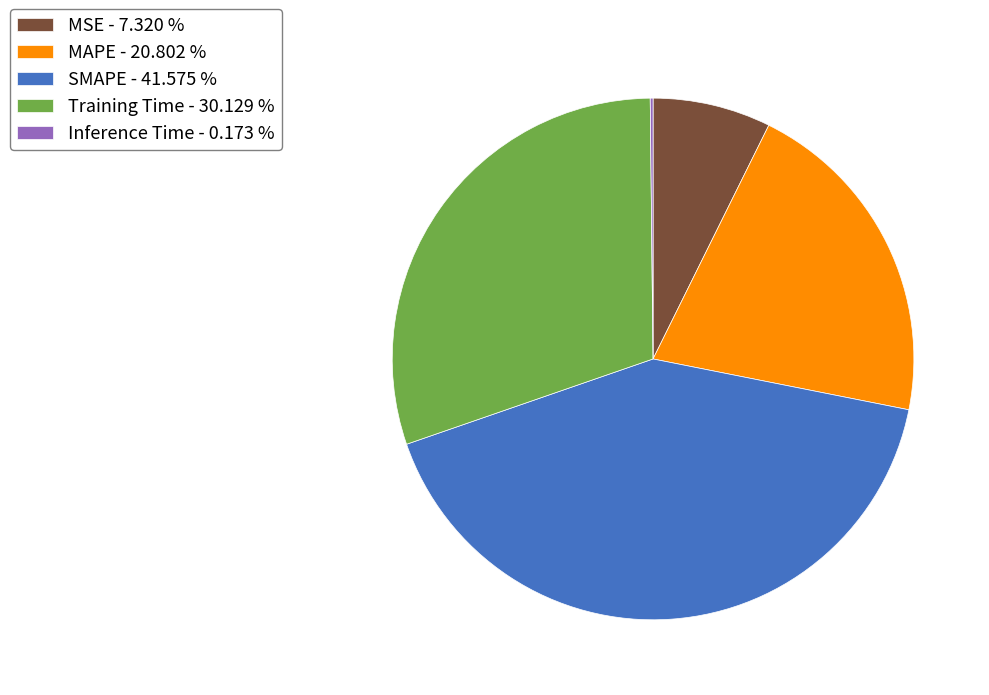

What is the ratio of the value at MAPE - 20.802 % to the value at SMAPE - 41.575 %?

0.5